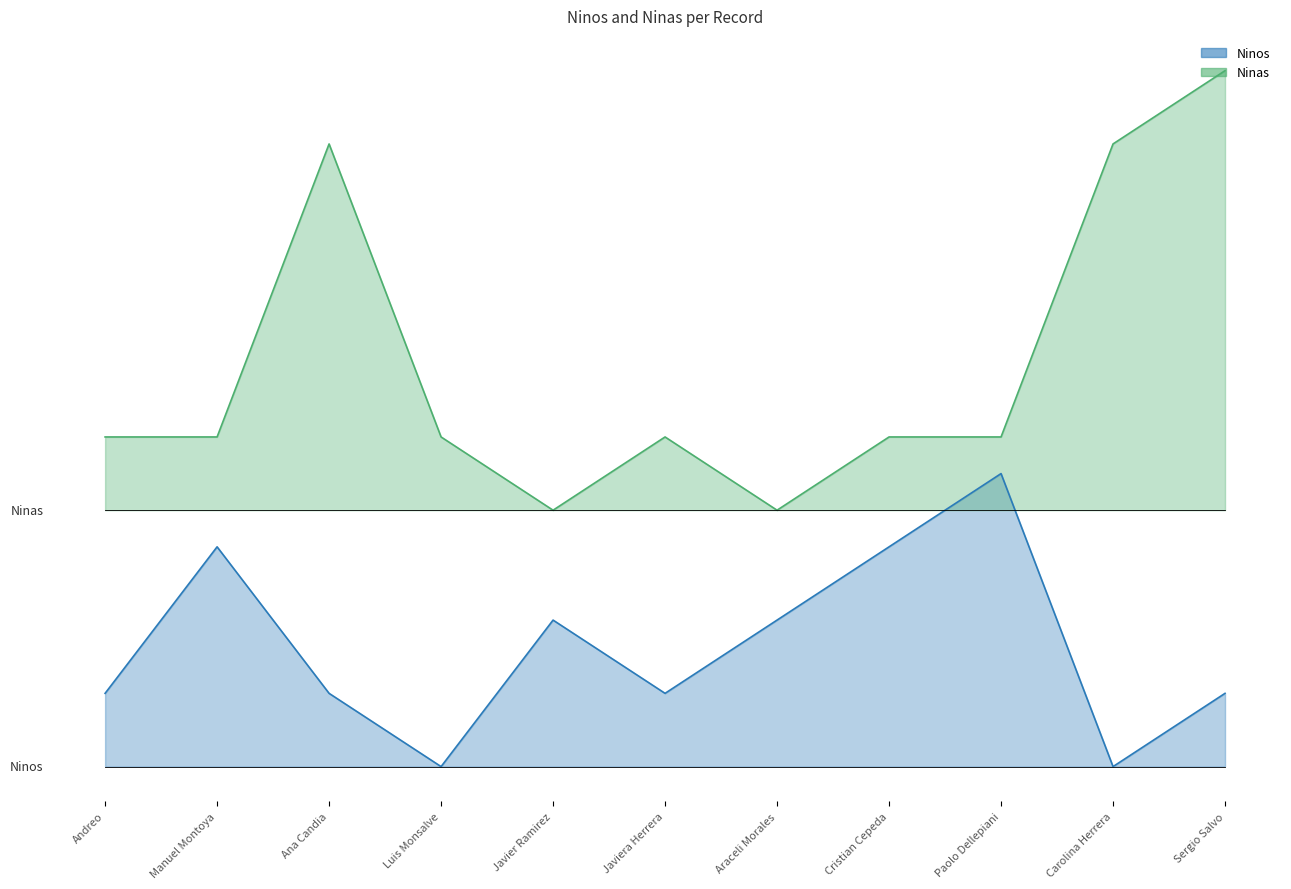

Where is Ninos nearest to the value 2?

2022-02-24